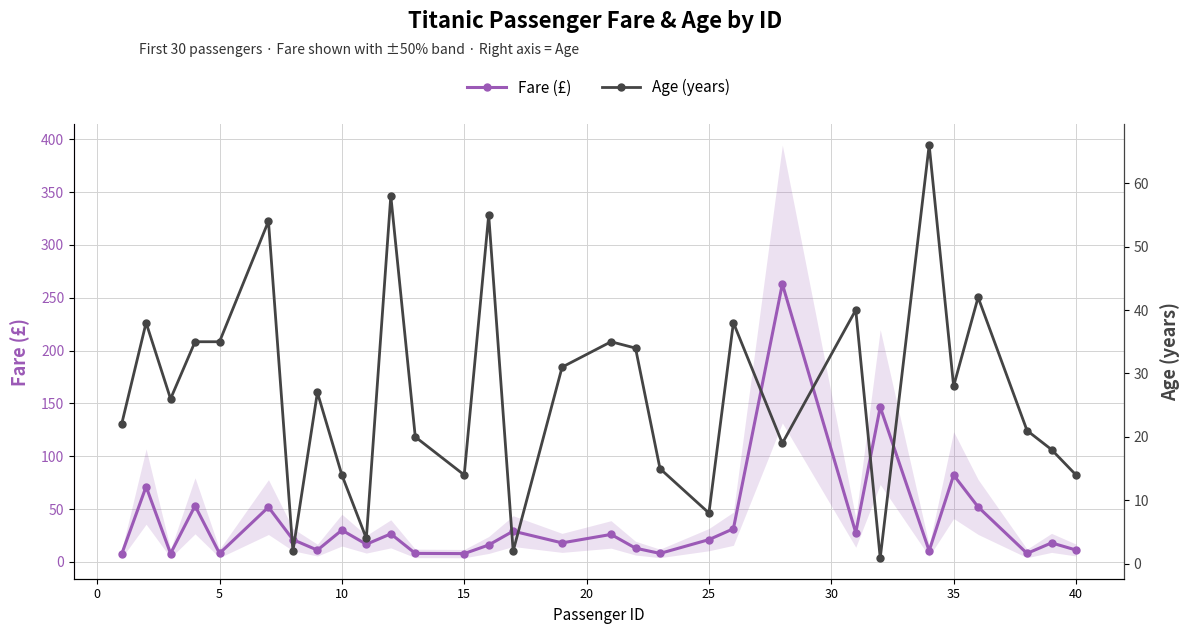

At 5, list the series in order from largest to smallest.

Age (years), Fare (£)